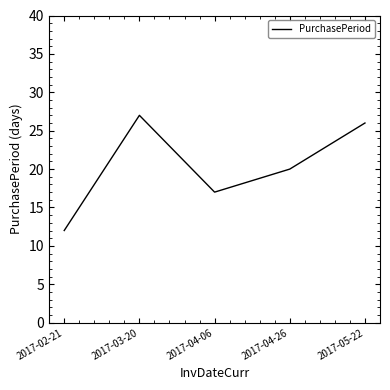

How many lines are shown in the chart?

1